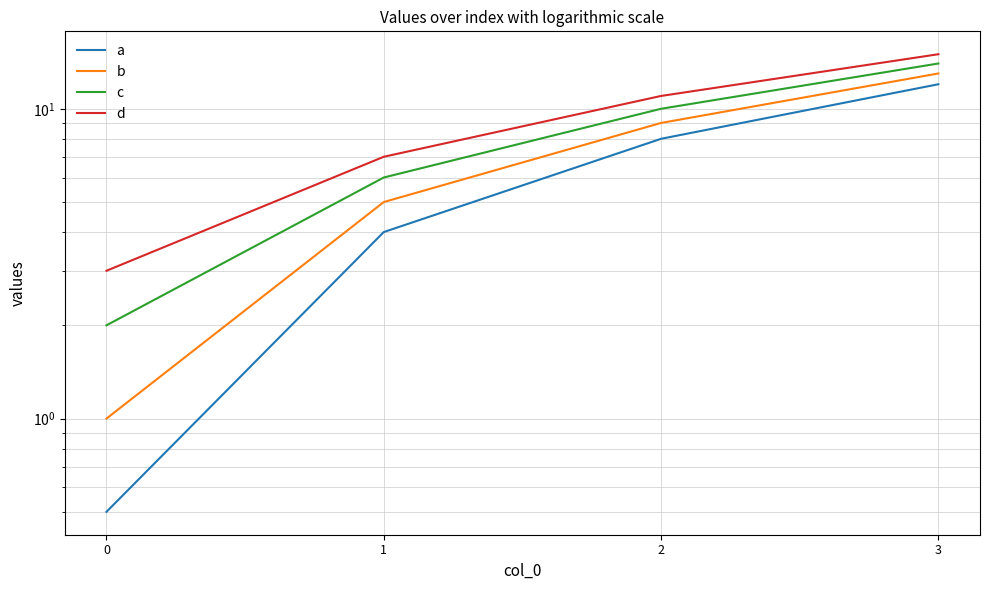

Rank the series by their maximum value, from lowest to highest.

a, b, c, d